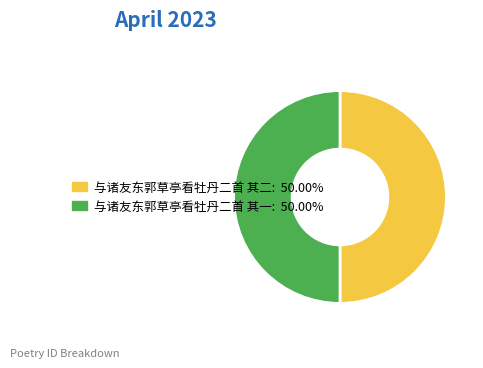

True or false: 与诸友东郭草亭看牡丹二首 其二 accounts for 50% of the total.

True